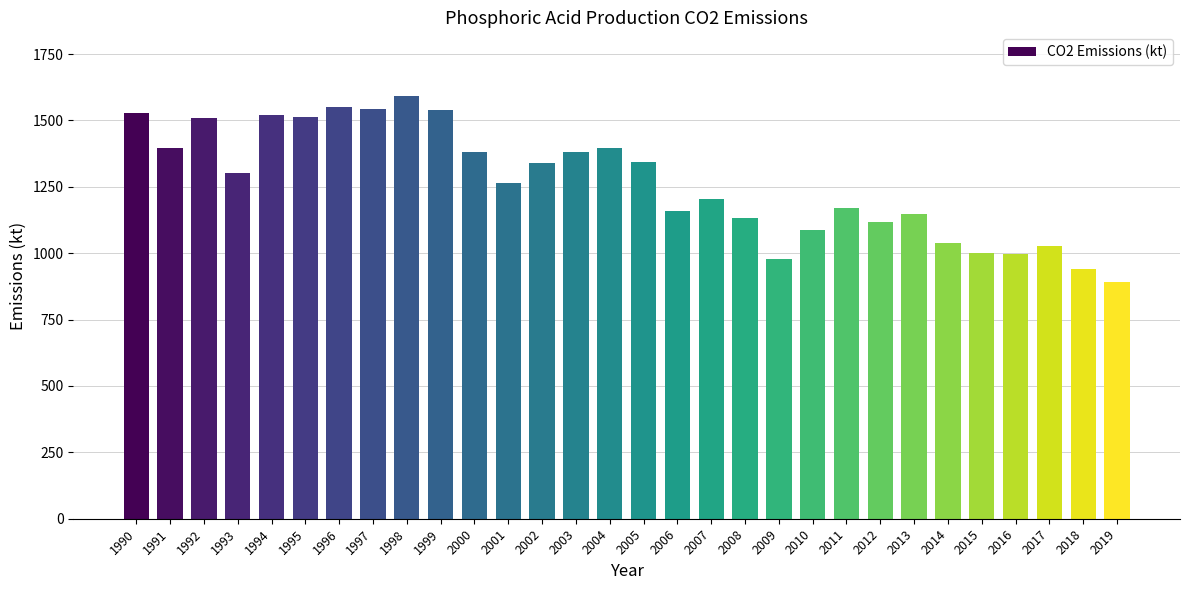

Between 1995 and 2003, which is larger?

1995